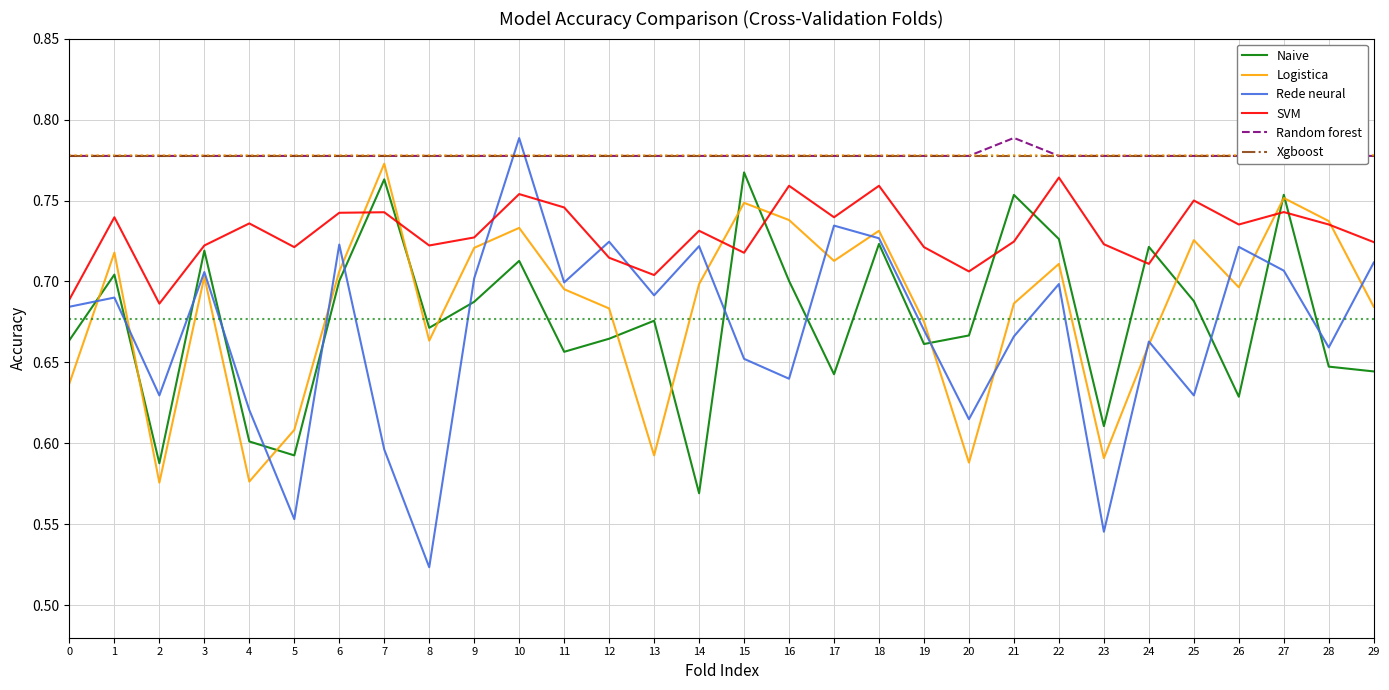

Between which two adjacent categories do Rede neural and Xgboost first intersect?

9 and 10